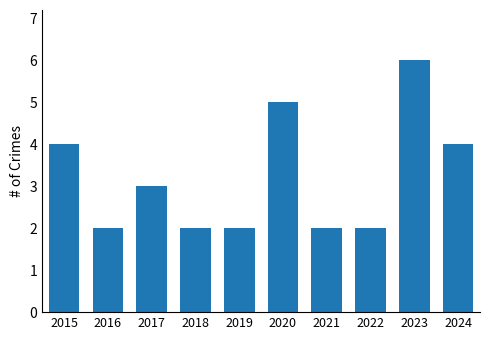

At which label does the data first exceed 3?

2015